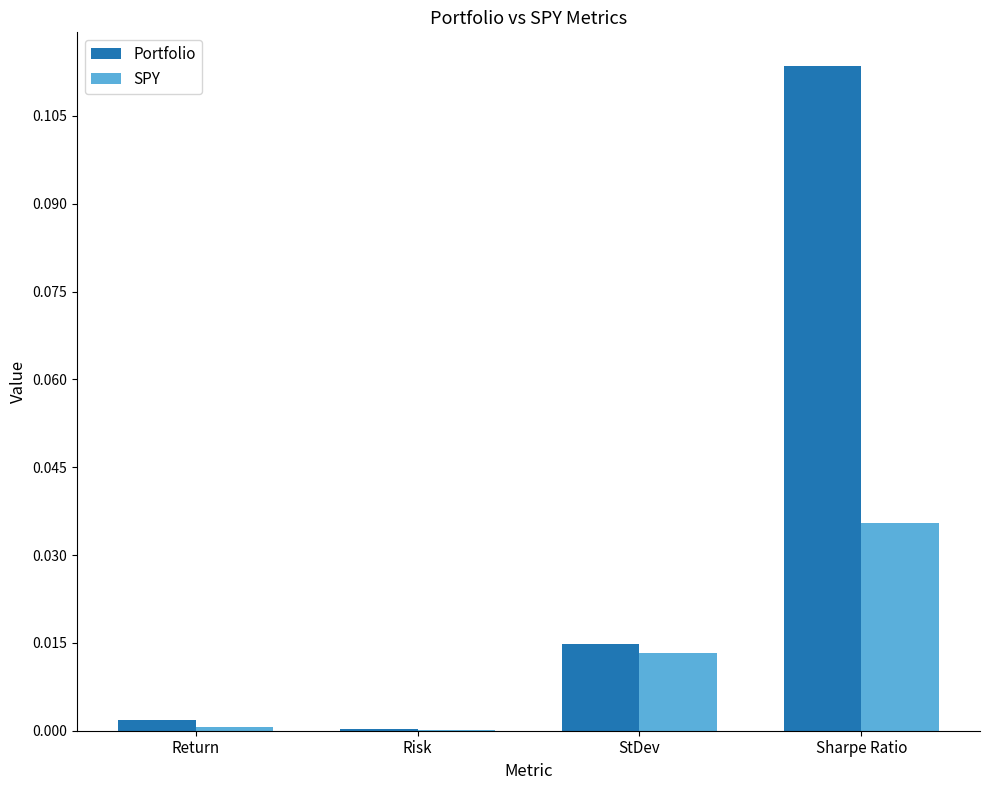

Between Return and StDev, which series saw the biggest shift?

Portfolio